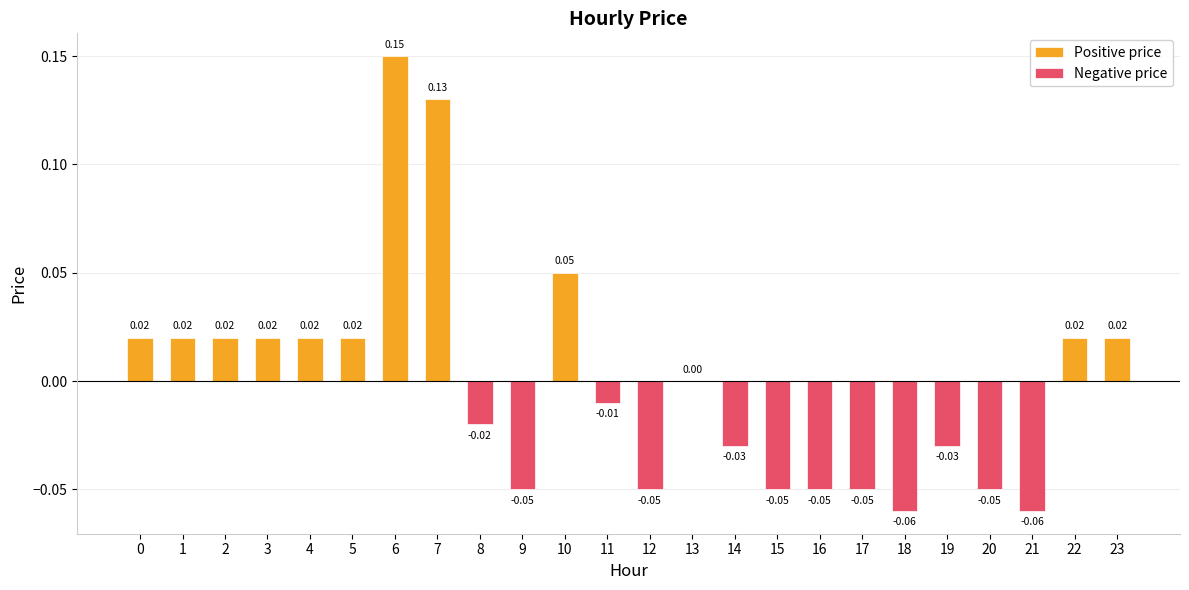

The value of Positive price at 9 is 0.0. True or false?

True